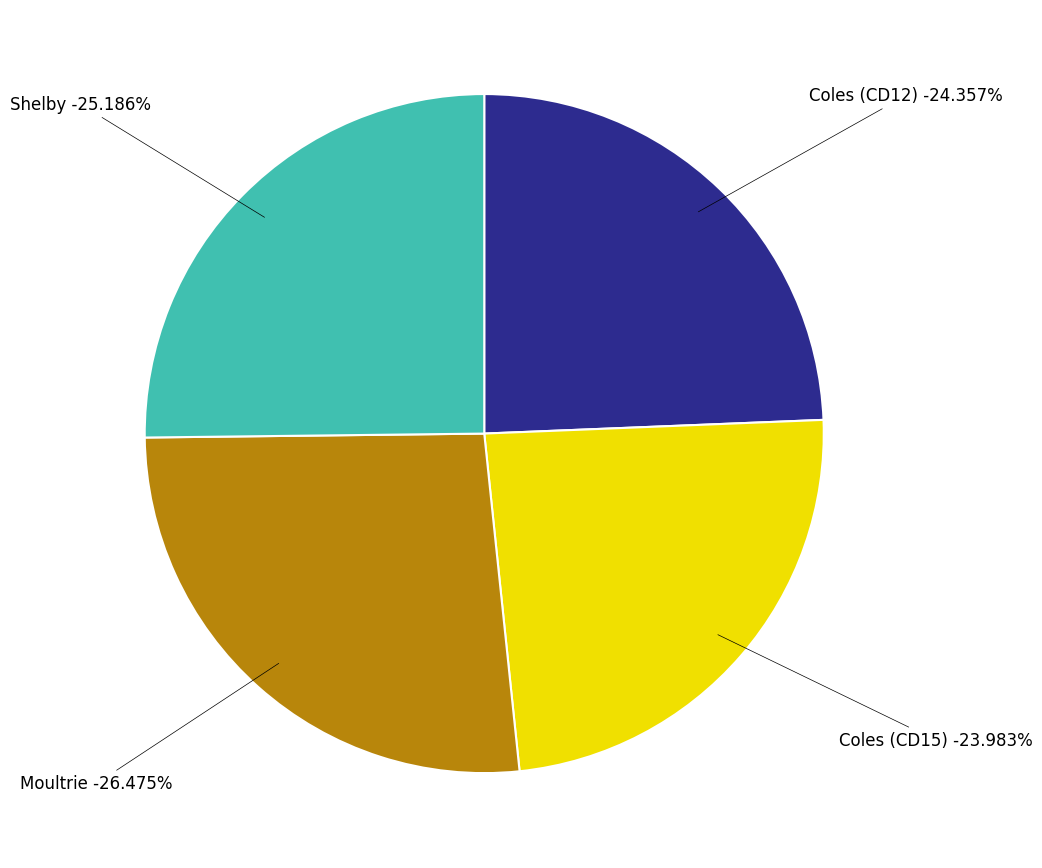

To the nearest percent, what is the combined percentage of Moultrie and Coles (CD12)?

51%